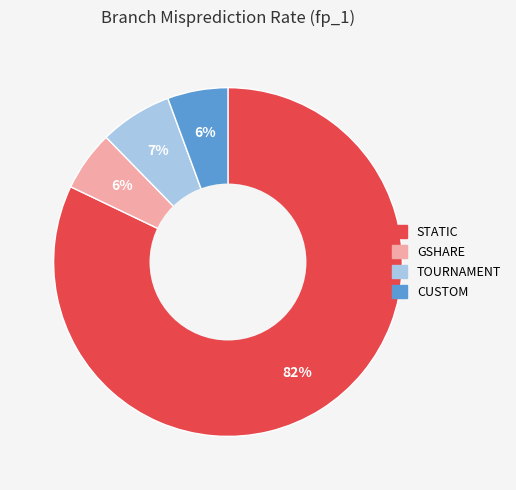

Is it true that STATIC is 82% of the pie?

True